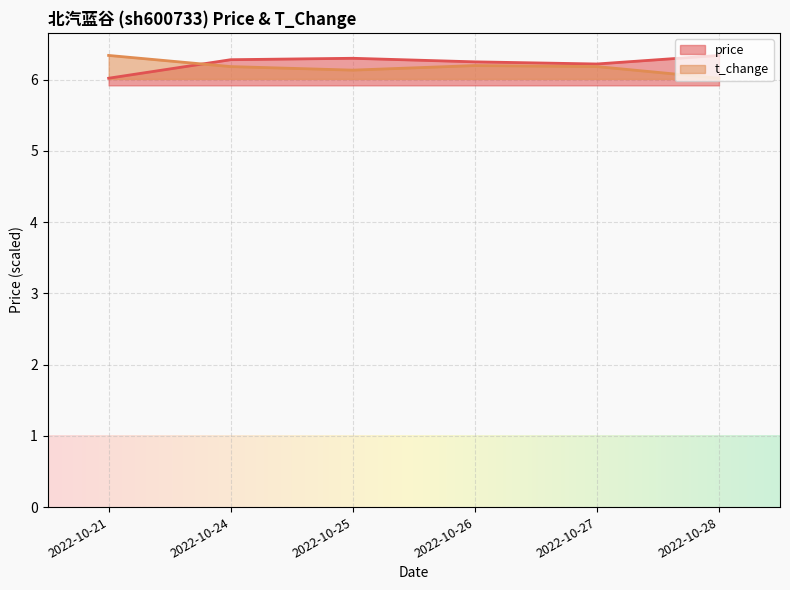

How many lines are shown in the chart?

2